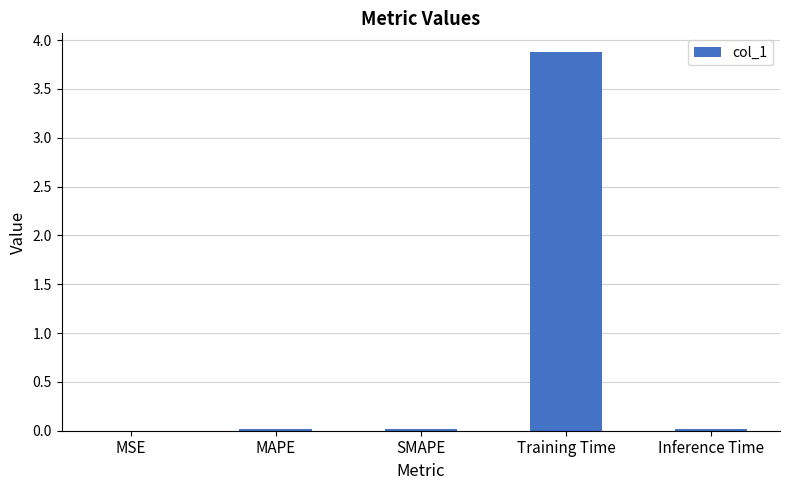

What is the average value?

0.8